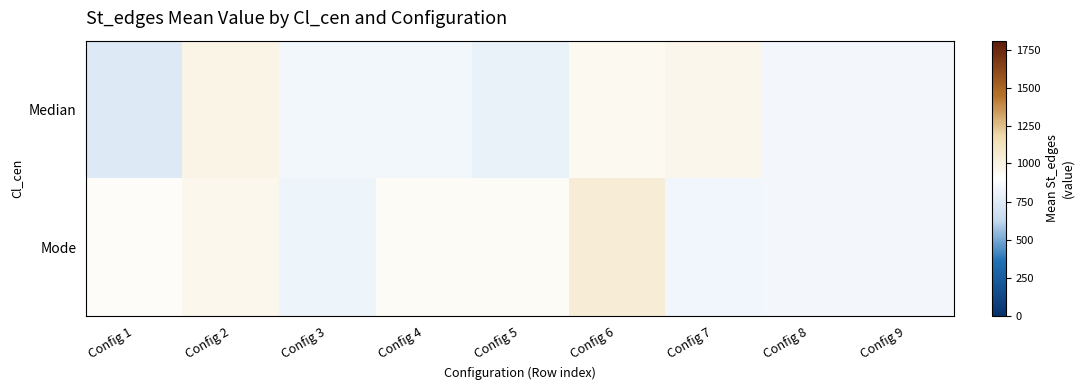

Which series has the widest spread of values?

Median